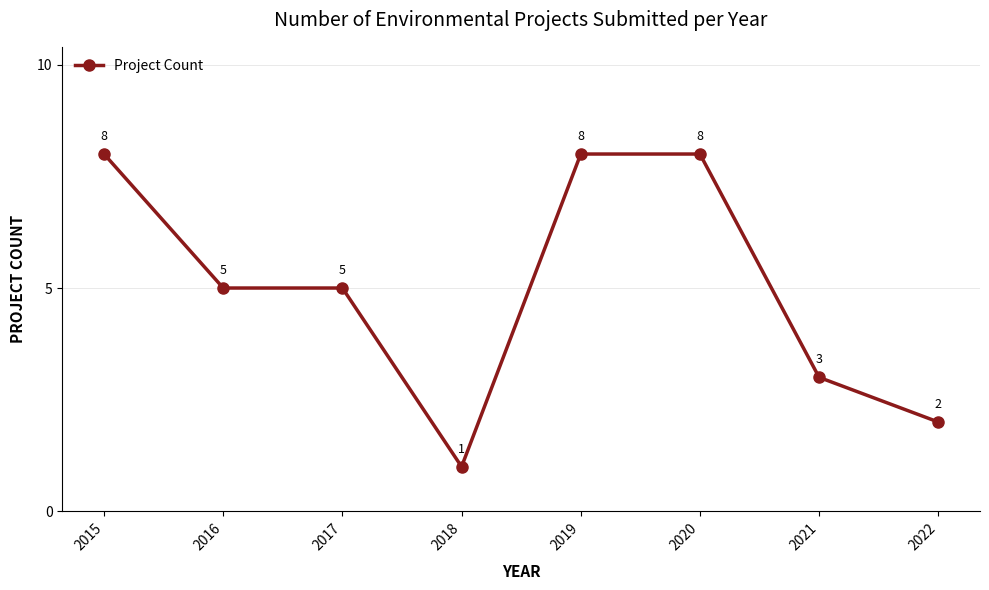

Reading left to right, what are all the values shown in this chart?

2015=8	2016=5	2017=5	2018=1	2019=8	2020=8	2021=3	2022=2